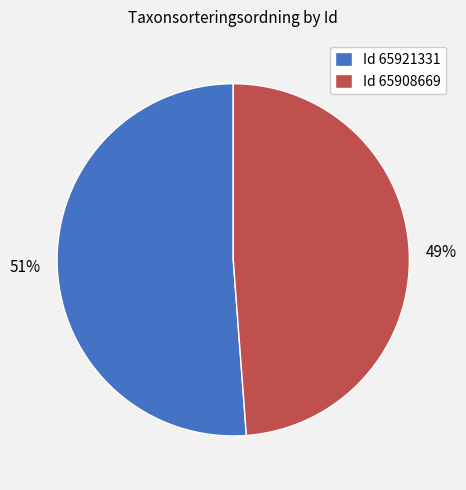

How many slices are in this pie chart?

2